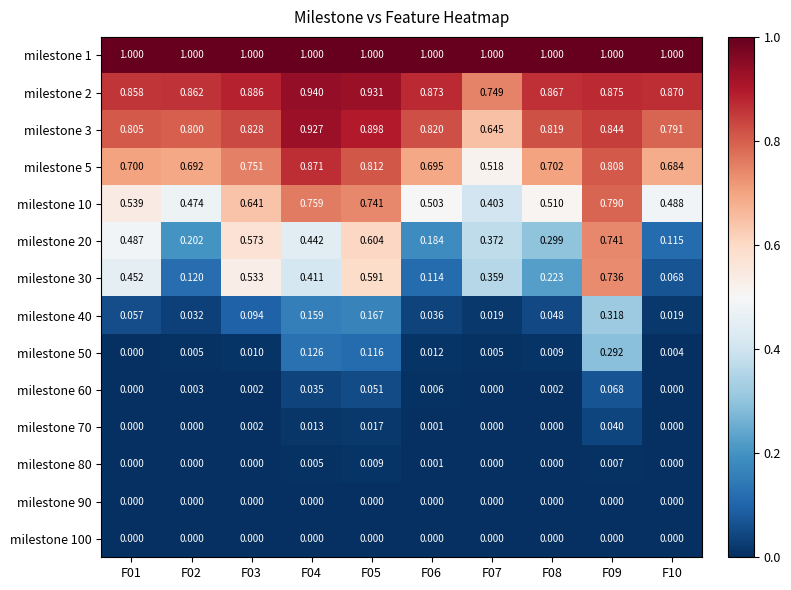

At which category is the sum across all series the highest?

F09